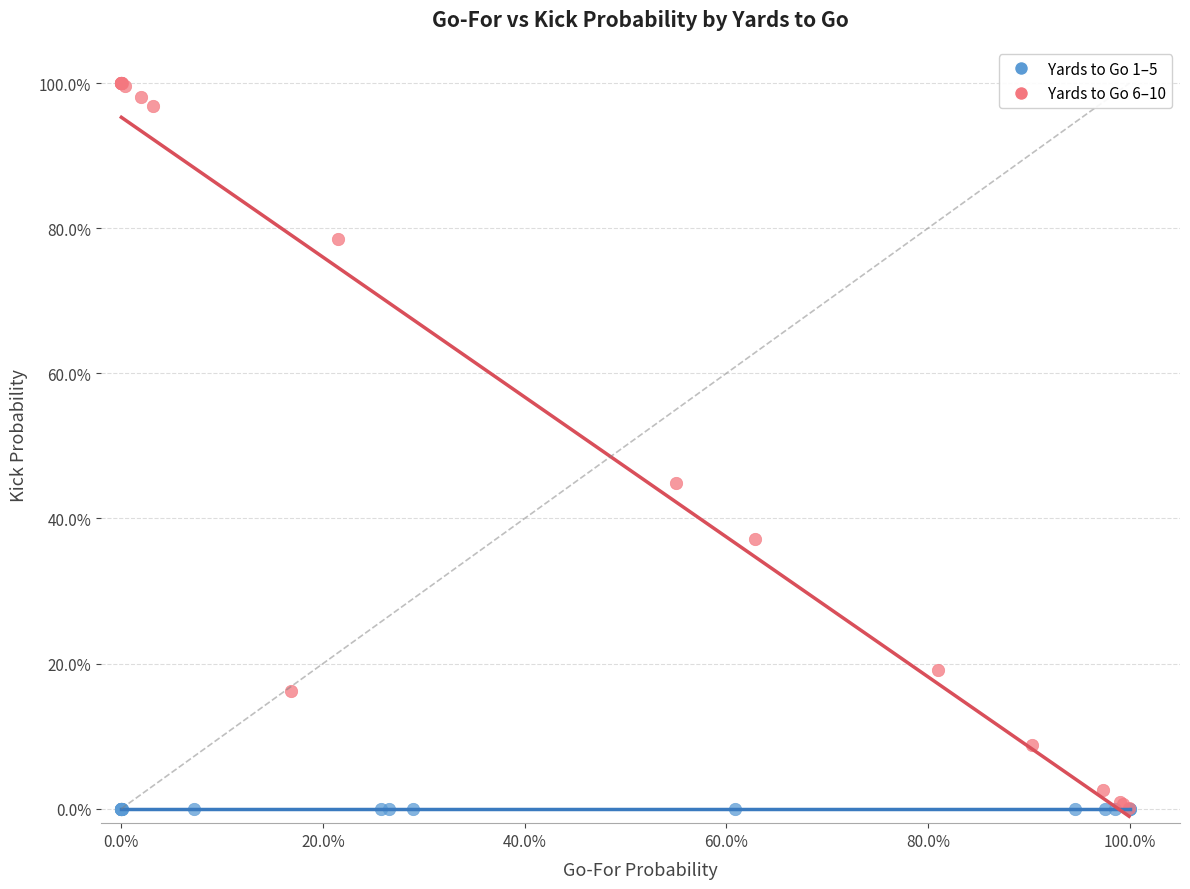

Which series contains the highest Y value?

Yards to Go 6–10